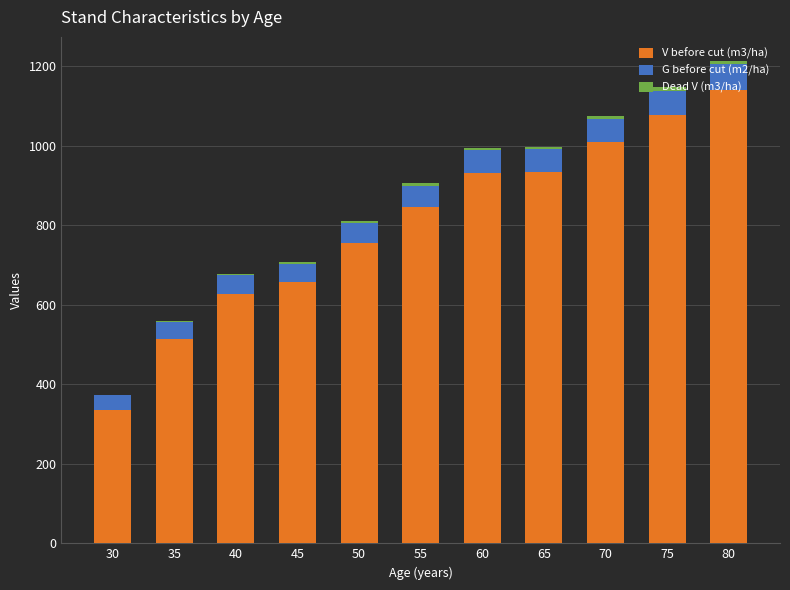

The value of V before cut (m3/ha) at 70 is 488.0. True or false?

False